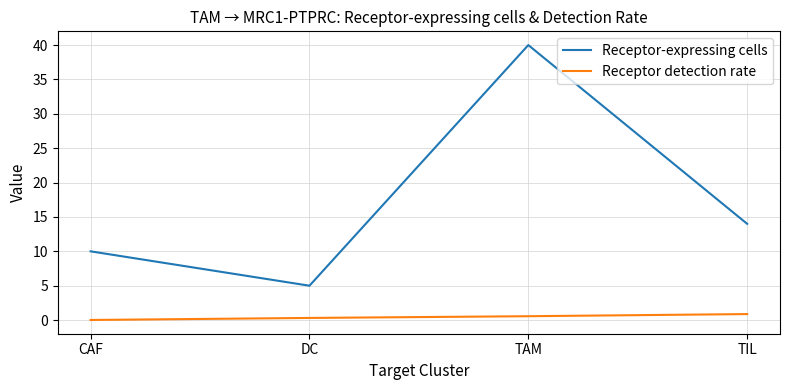

In Receptor-expressing cells, how many points are higher than both neighbors (excluding endpoints)?

1